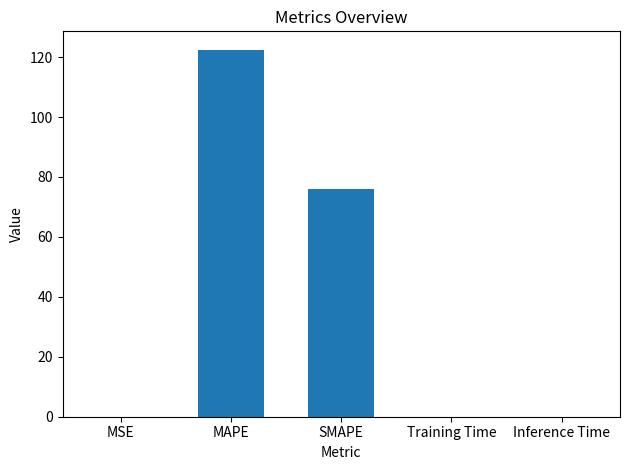

What is the maximum value shown in the chart?

122.5